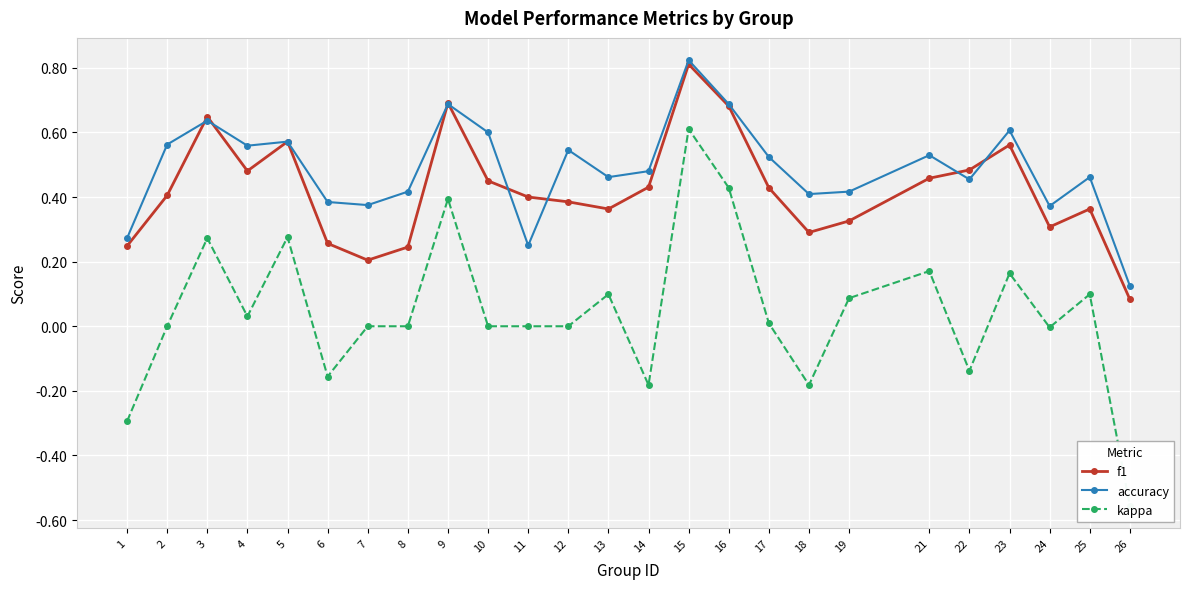

At which label is kappa closest to 0?

2